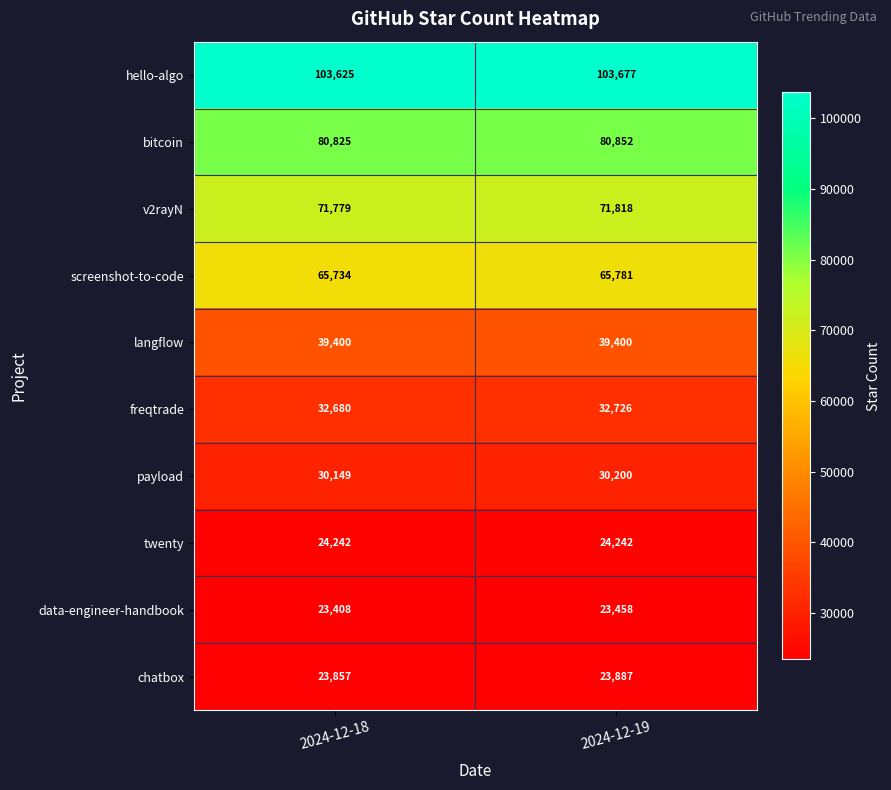

What is the sum of the bitcoin values at 2024-12-18 and 2024-12-19?

161677